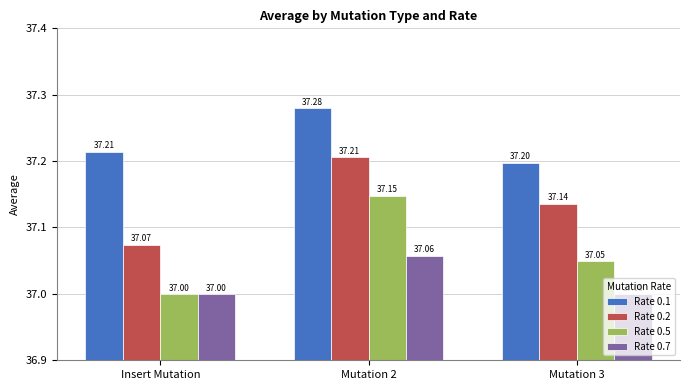

Rank the series by their average value, from lowest to highest.

Rate 0.7, Rate 0.5, Rate 0.2, Rate 0.1